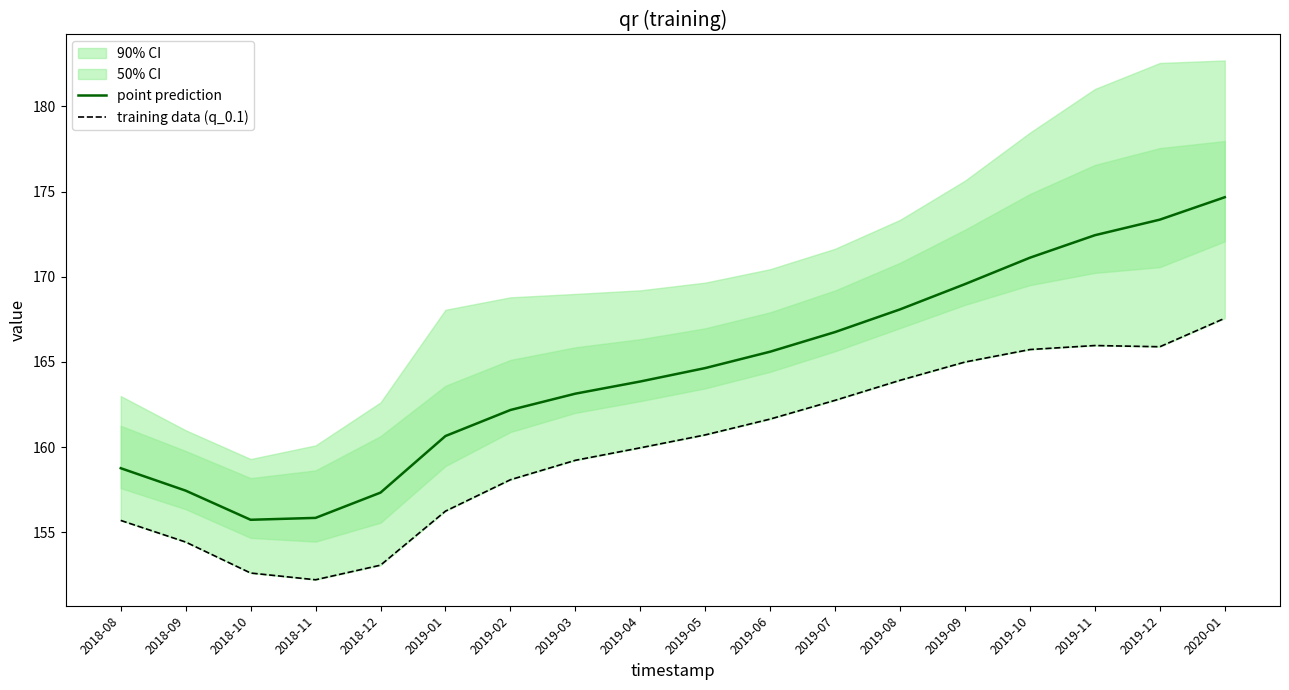

True or false: training data (q_0.1) and point prediction cross at least once.

False